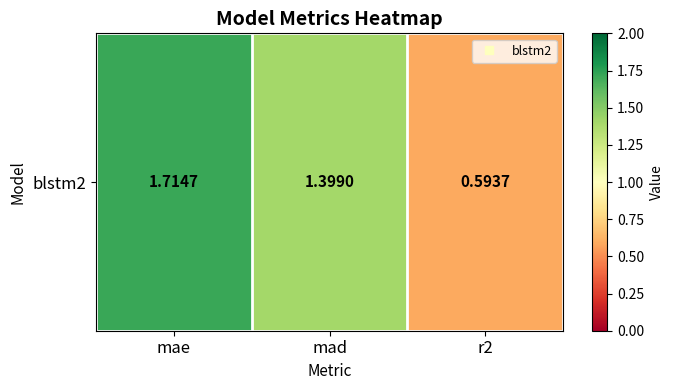

Rank the categories by value from lowest to highest.

r2, mad, mae